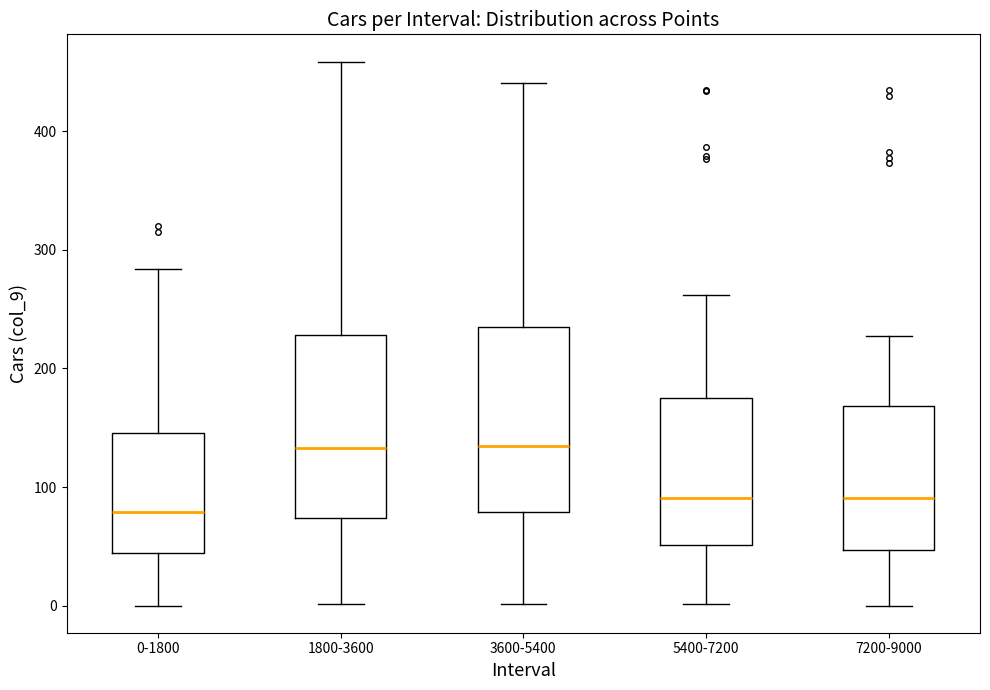

Where is the lower edge of the box for 7200-9000 on the y-axis? The values are not printed on the chart, so give them approximately, as read against the axis.

50